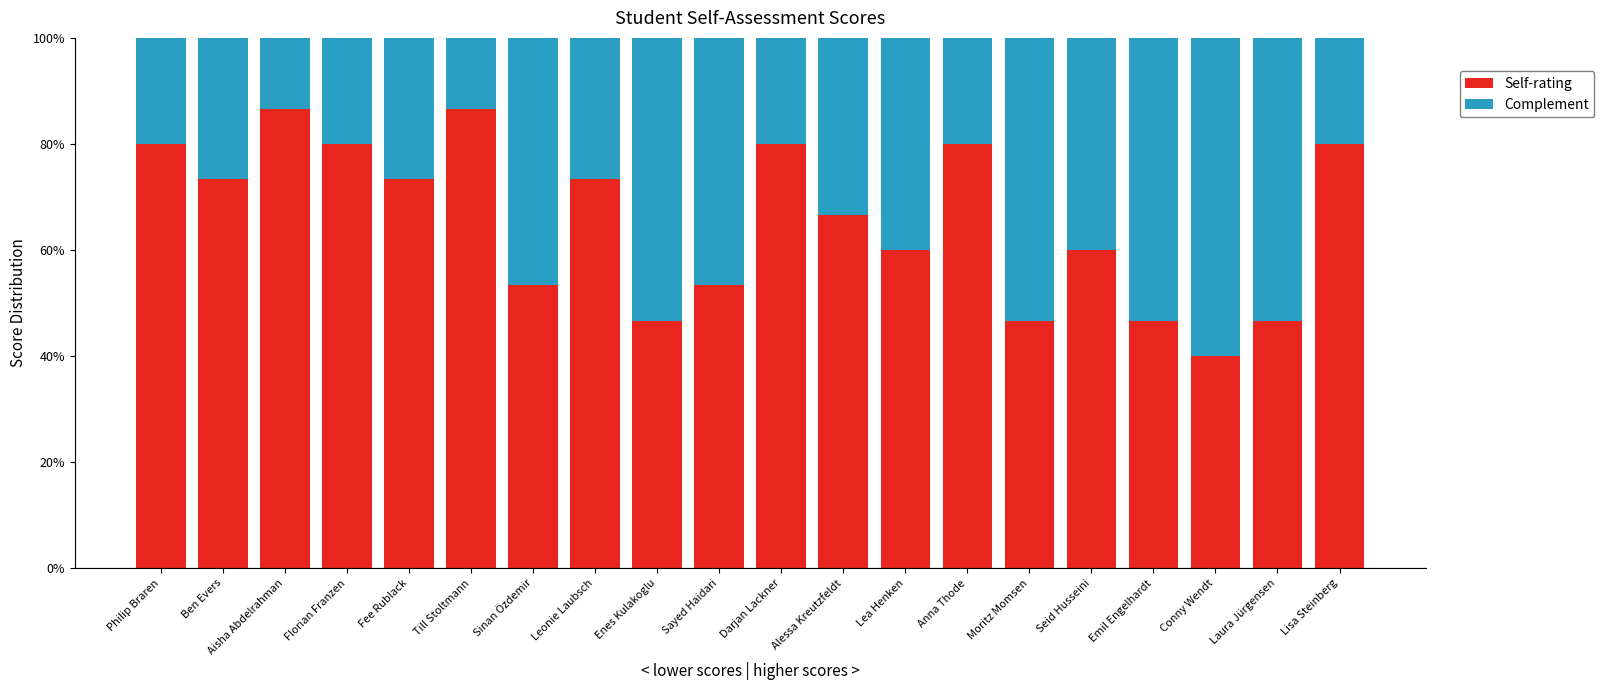

Does the chart contain stacked bars?

Yes